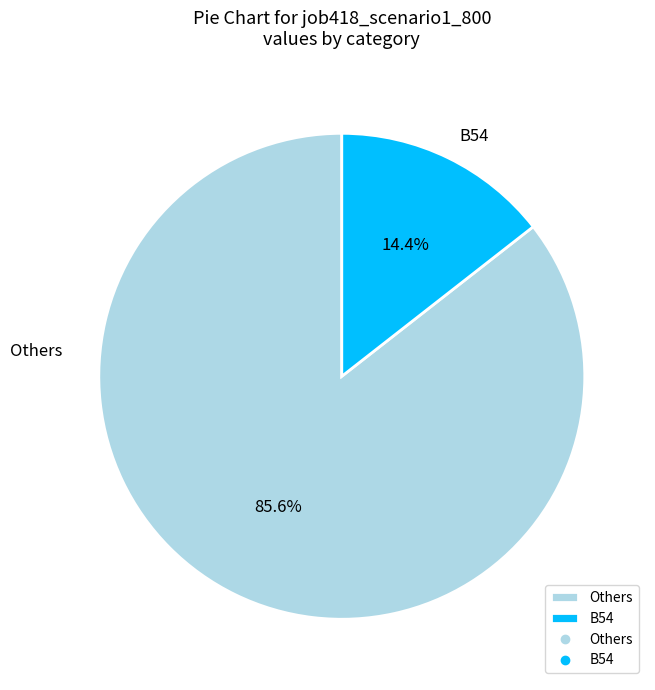

How many slices are in this pie chart?

2